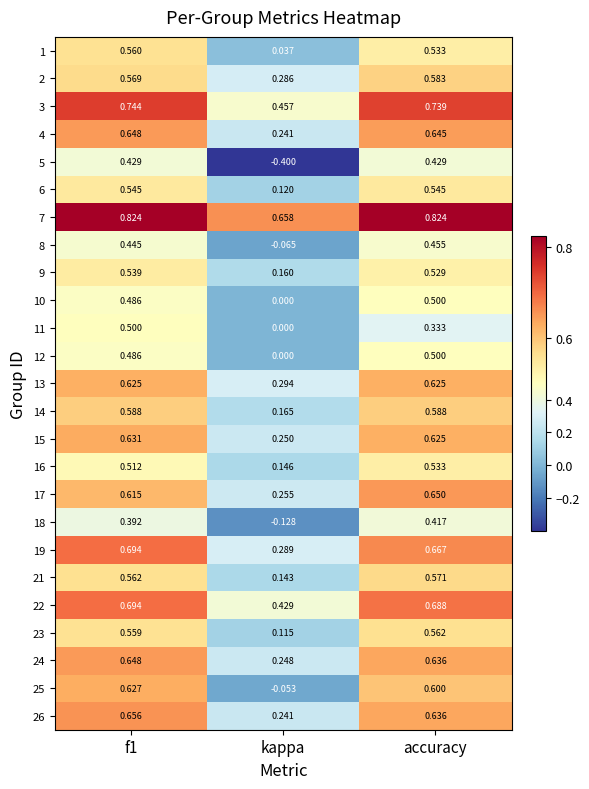

Which category has the lowest value across all series?

kappa